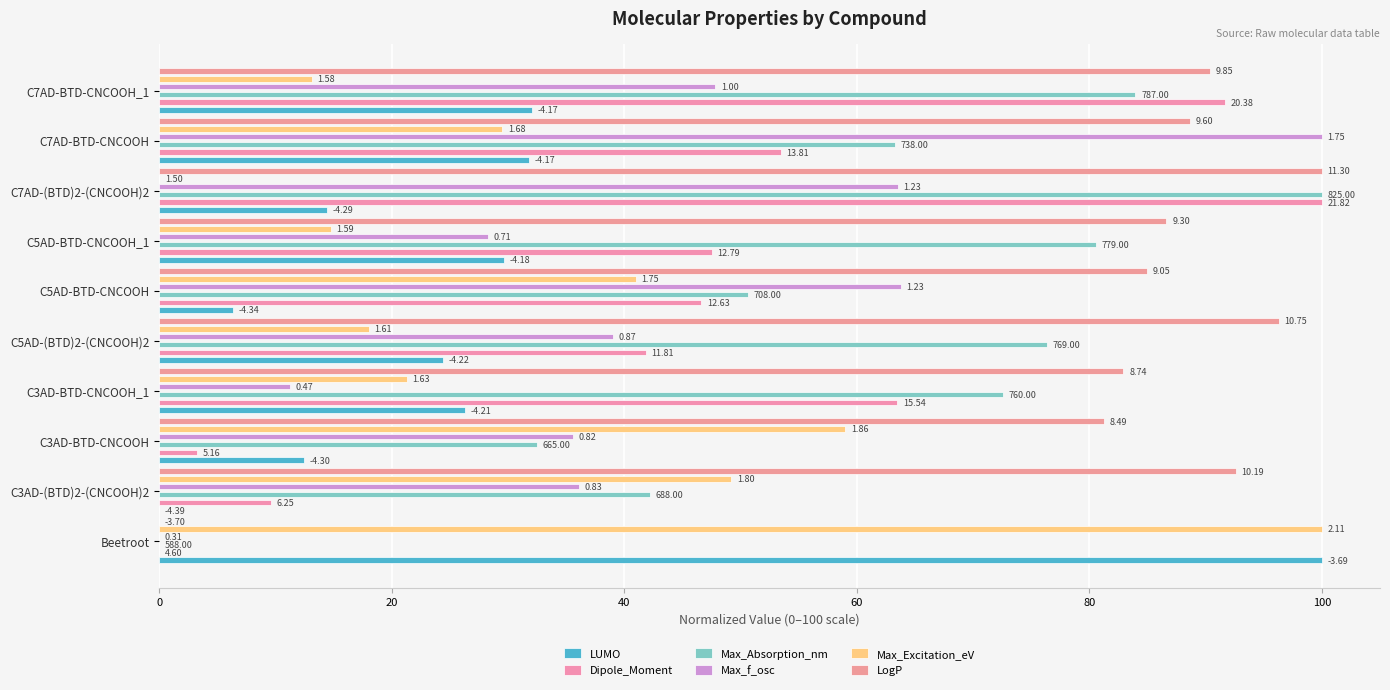

How many categories are shown in the chart?

10